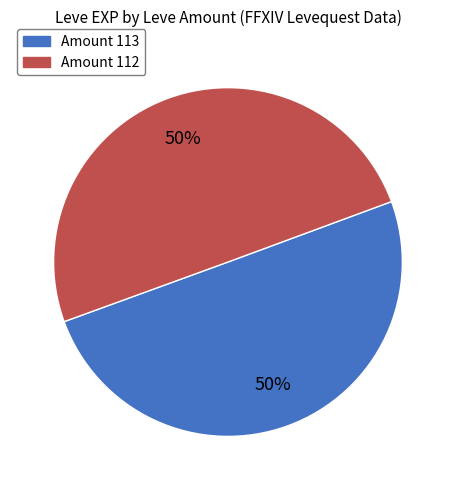

To the nearest percent, what is the average slice percentage?

50%